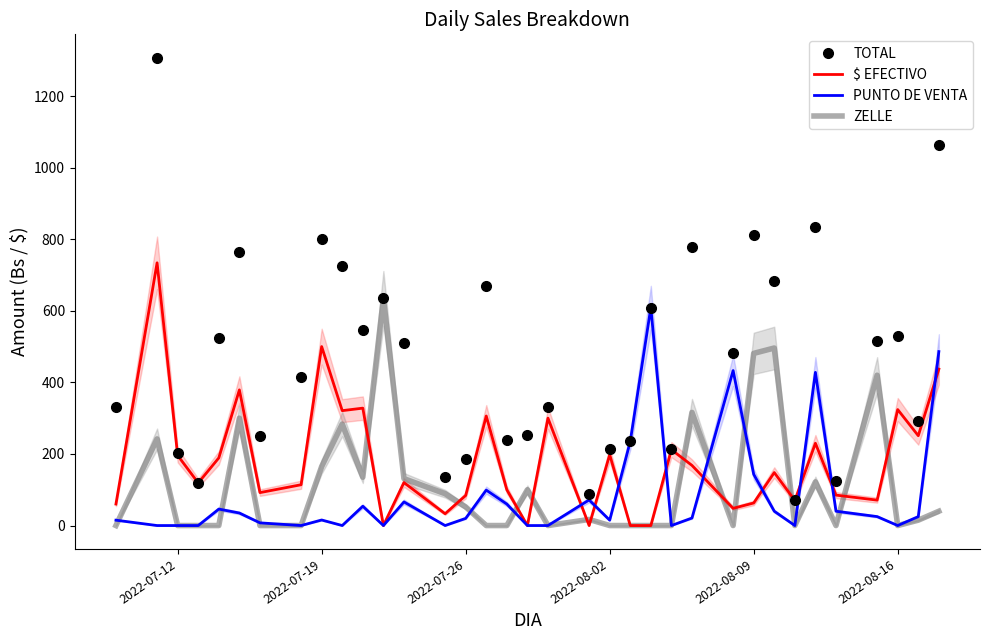

The value of $ EFECTIVO at 2022-08-16 is 324.0. True or false?

True